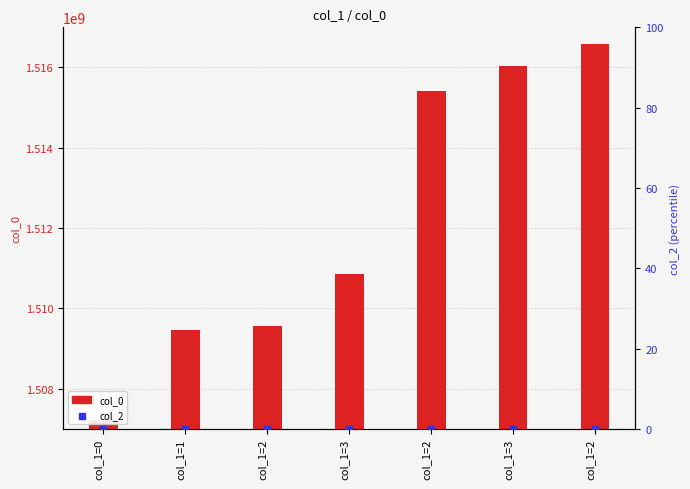

Which series contains the highest Y value?

col_0